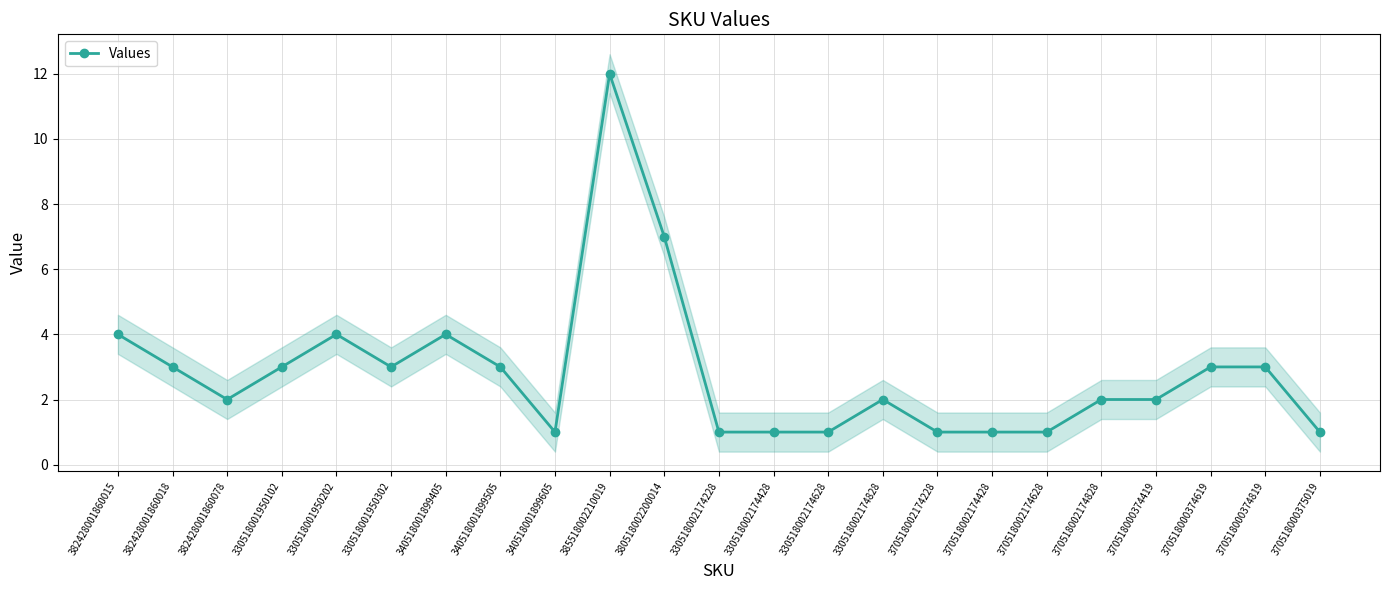

The value at 330518001950102 is 3. True or false?

True